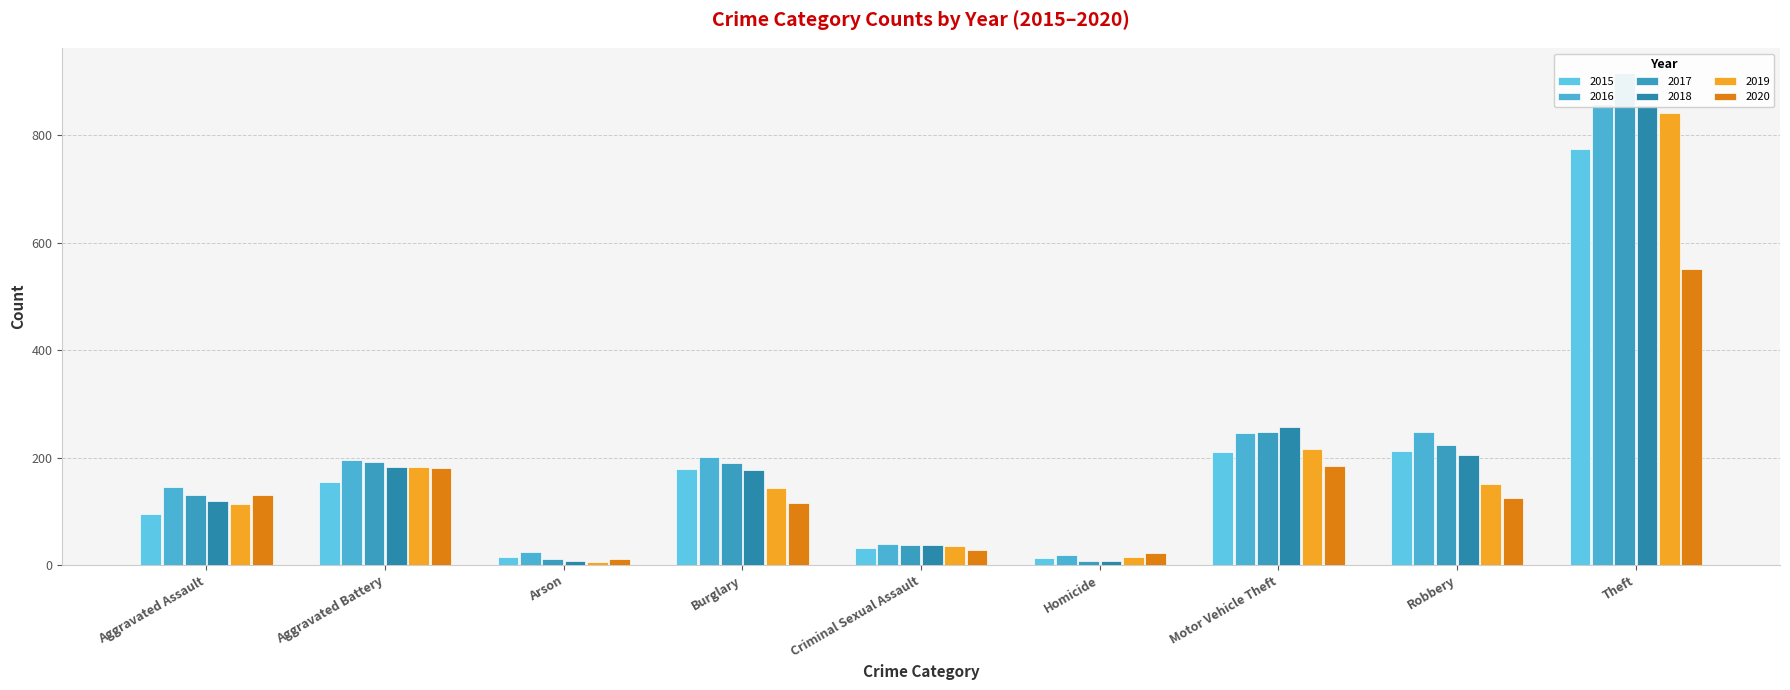

At how many categories does at least one series exceed 75?

6